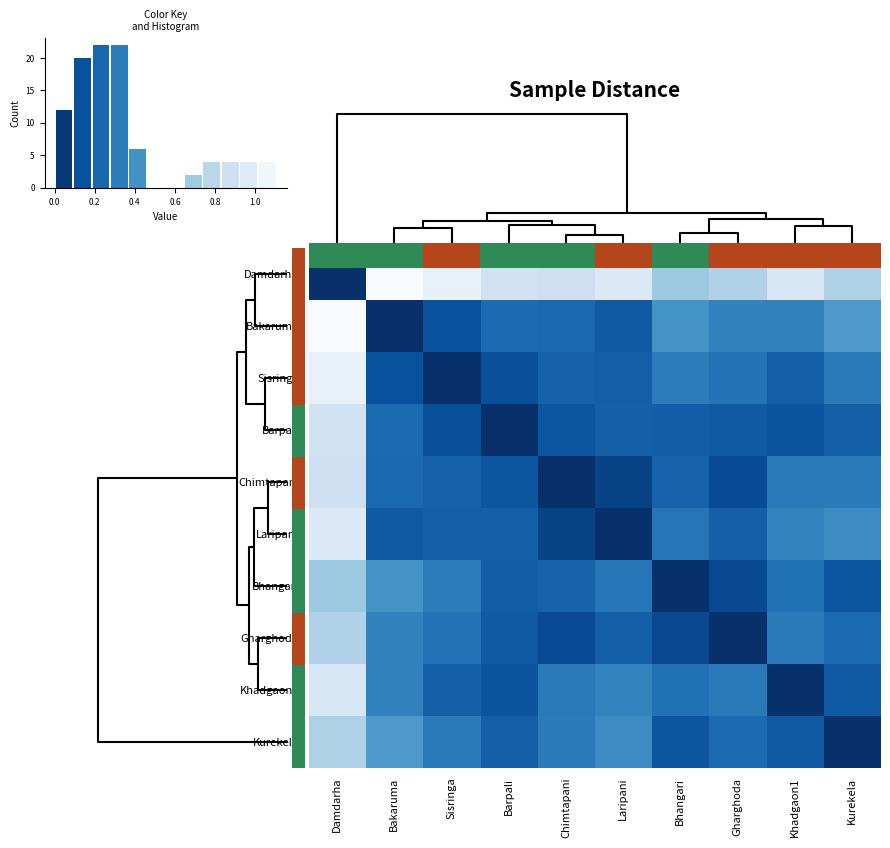

Rank the categories by Gharghoda value from lowest to highest.

Gharghoda, Bhangari, Chimtapani, Barpali, Laripani, Kurekela, Sisringa, Khadgaon1, Bakaruma, Damdarha